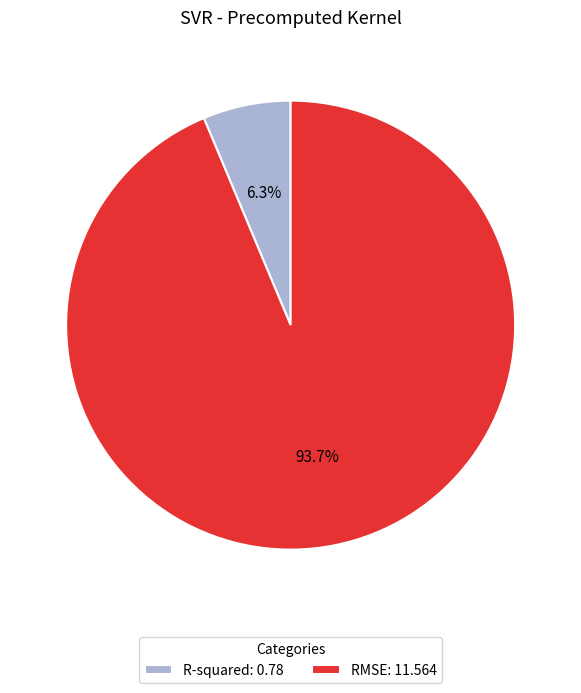

To the nearest percent, what is the difference between the RMSE and R-squared slice percentages?

87%